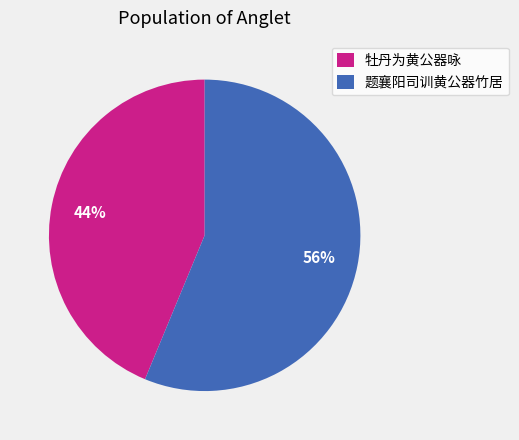

Which has a higher value, 牡丹为黄公器咏 or 题襄阳司训黄公器竹居?

题襄阳司训黄公器竹居